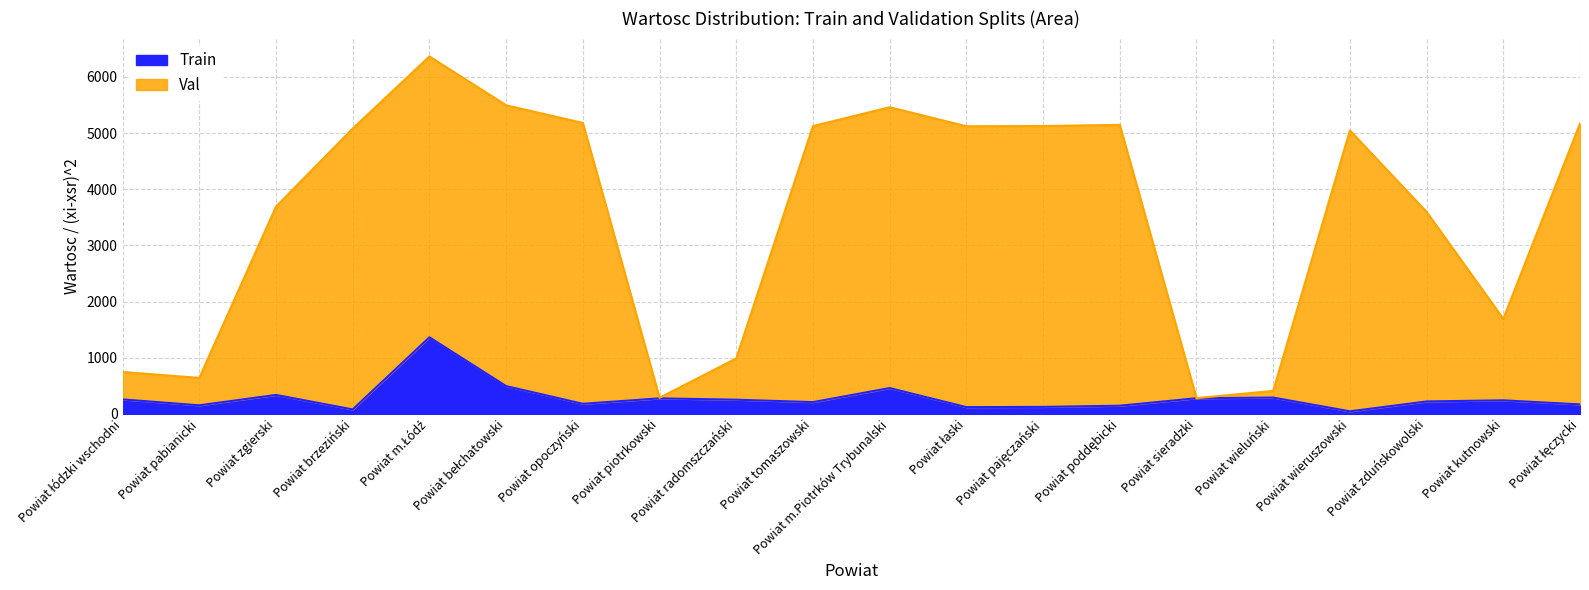

The value at Powiat zgierski is 465. True or false?

False